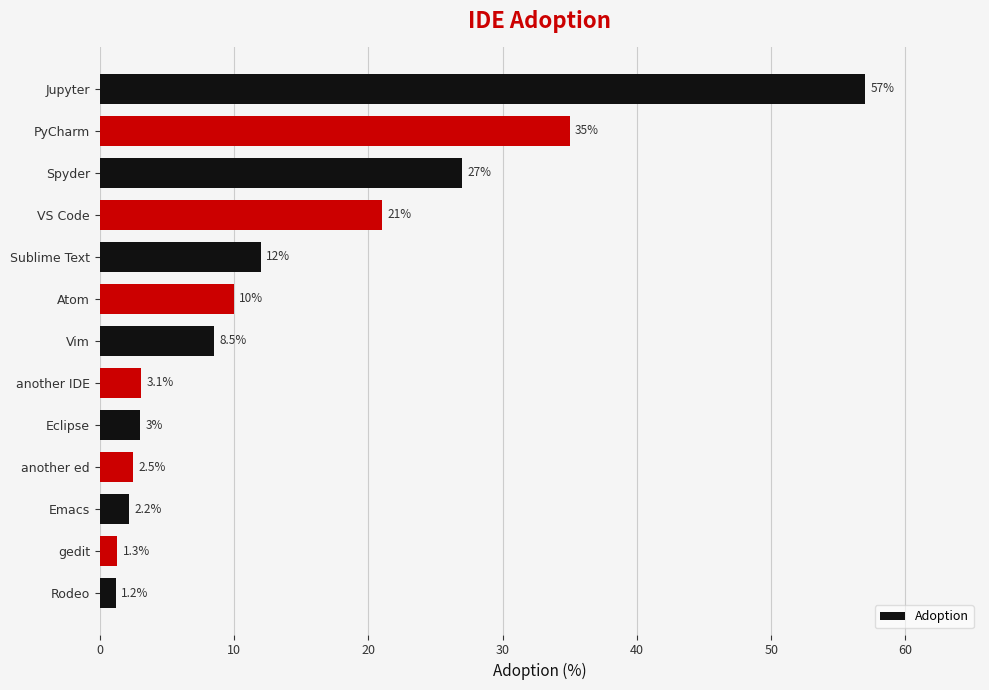

At which category does the chart reach its minimum across all series?

Rodeo